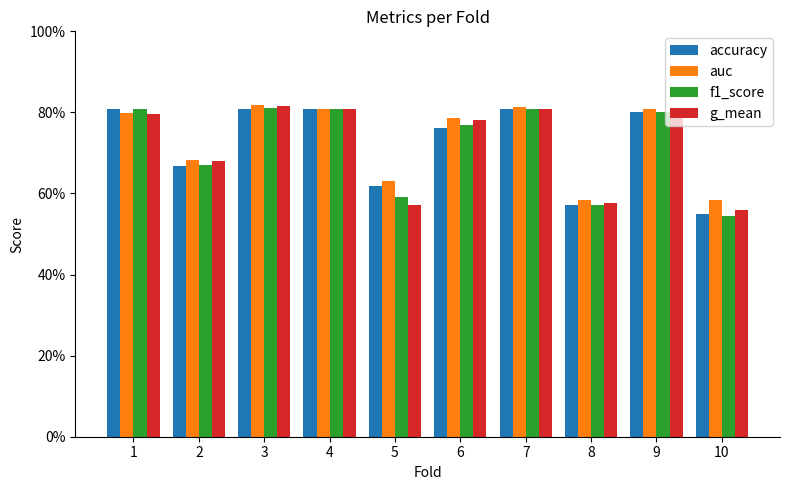

Rank the series at 5 from lowest to highest value.

g_mean, f1_score, accuracy, auc